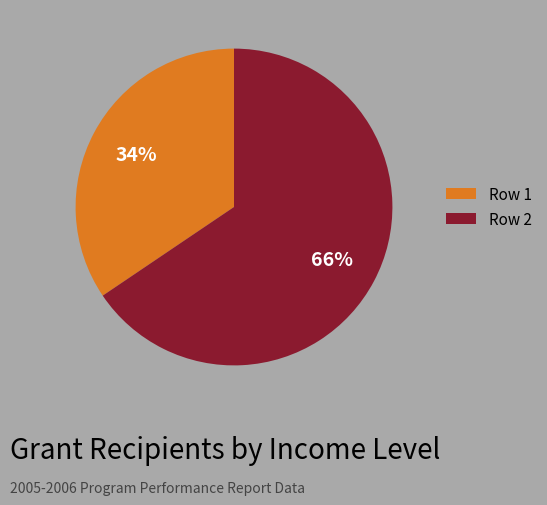

To the nearest percent, what is the average slice percentage?

50%